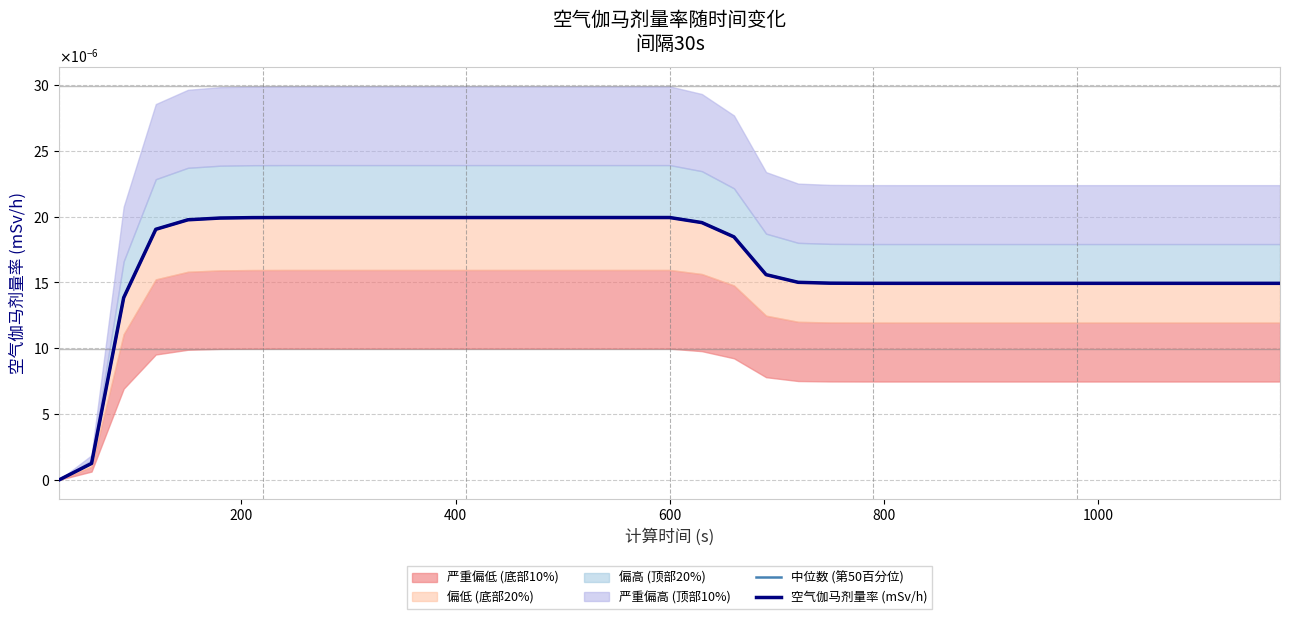

Does the chart display data point markers on the line(s)?

No